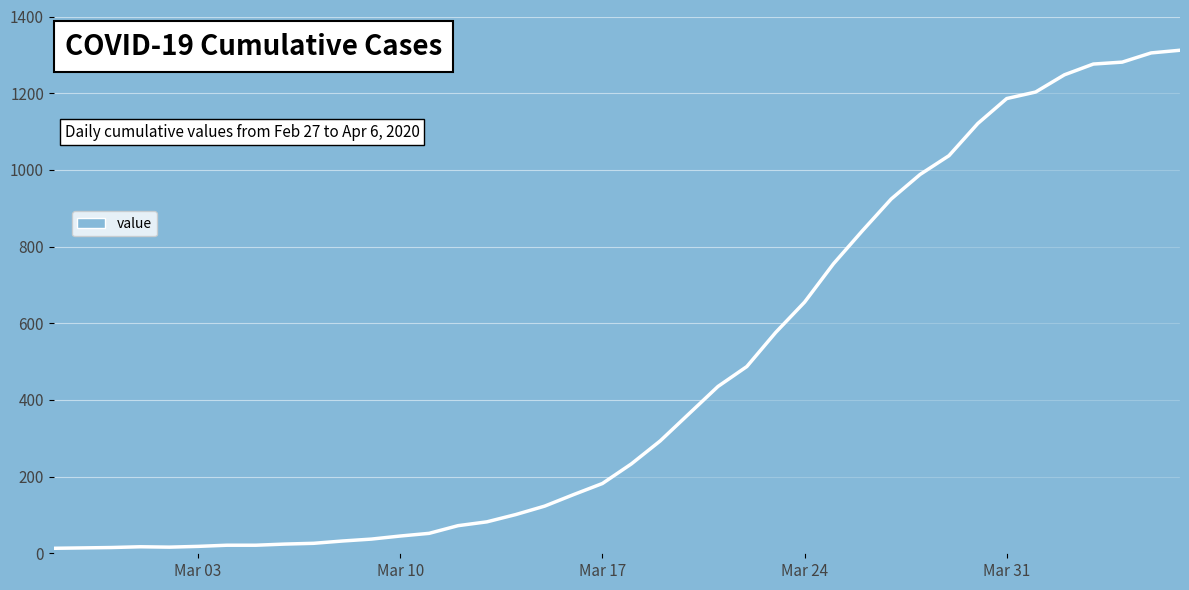

What is the difference between the maximum and minimum values?

1299